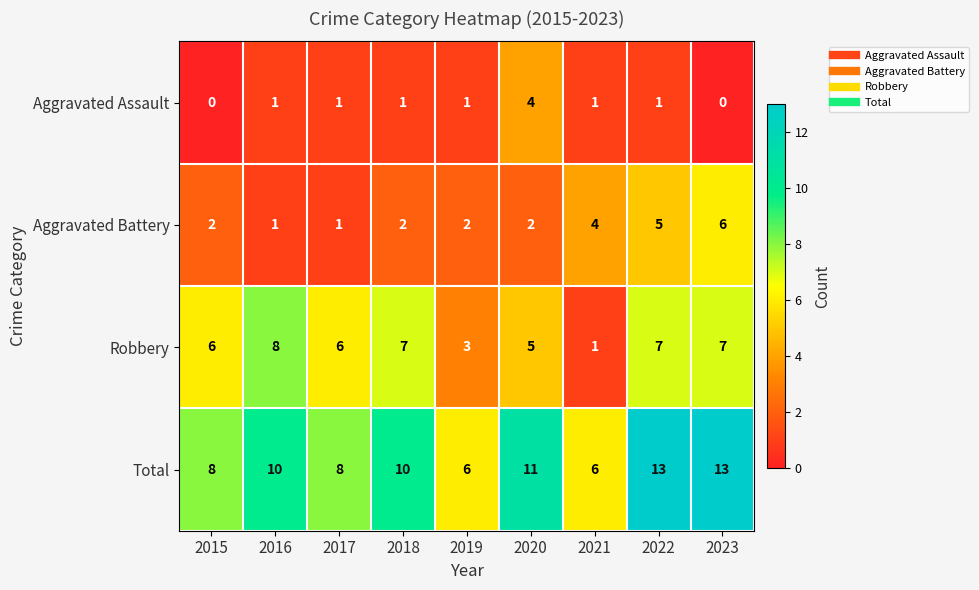

What is the spread (max minus min) of values at 2020?

9